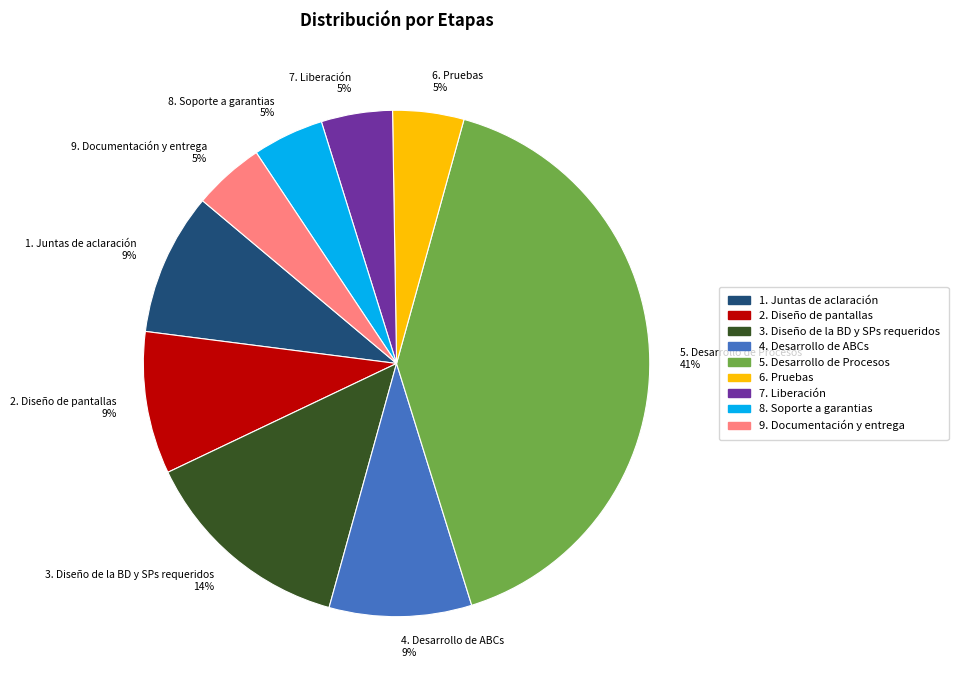

Is it true that 3. Diseño de la BD y SPs requeridos is 14% of the pie?

True